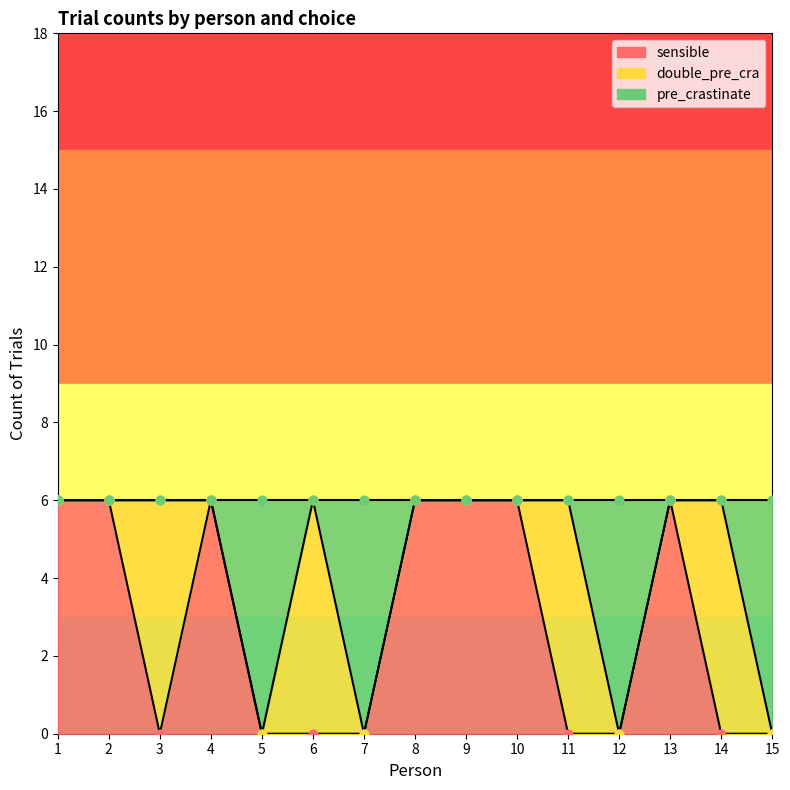

At which category is the sum across all series the highest?

1